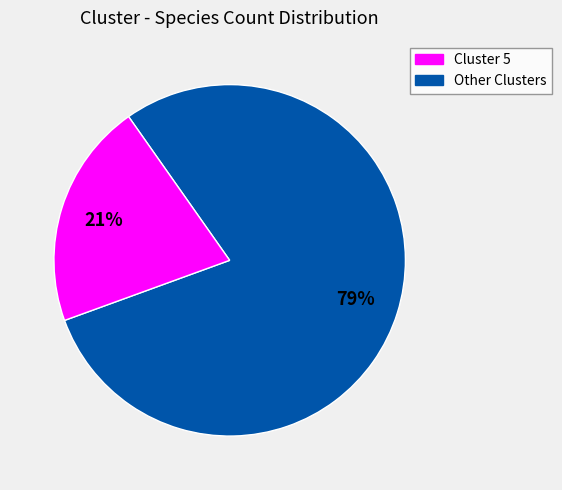

Is there a majority slice in this chart?

Yes